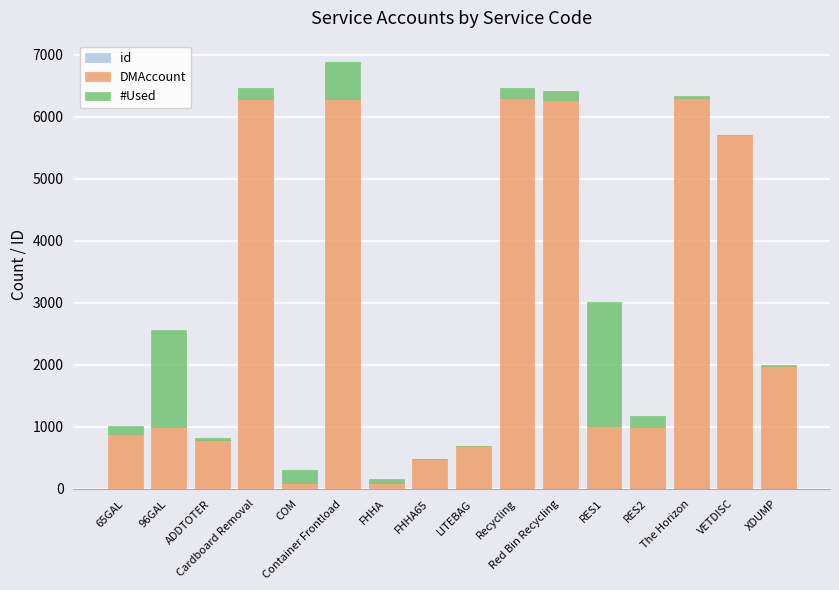

Does the chart contain stacked bars?

Yes